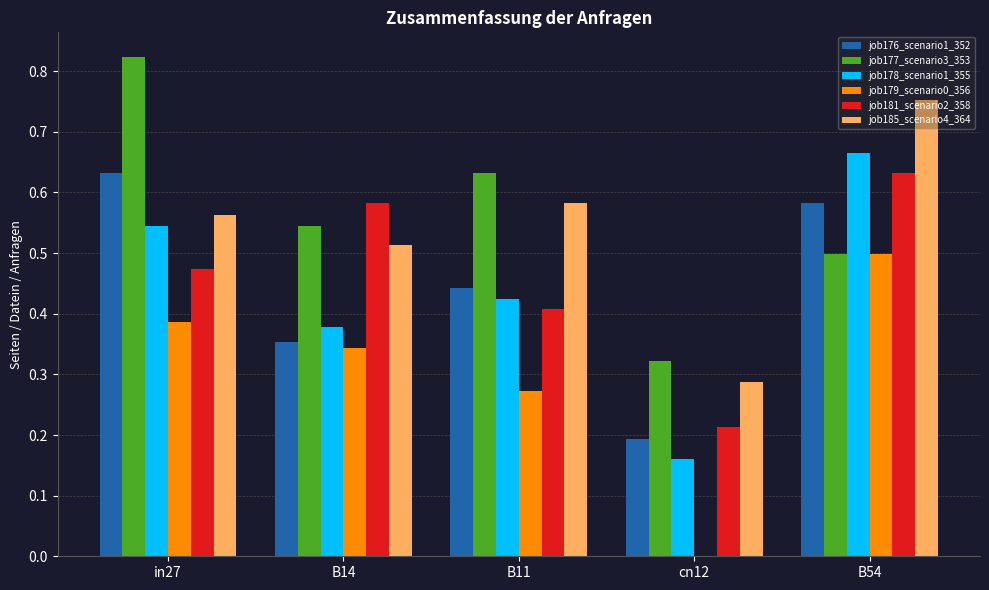

The value of job179_scenario0_356 at in27 is 0.4. True or false?

True